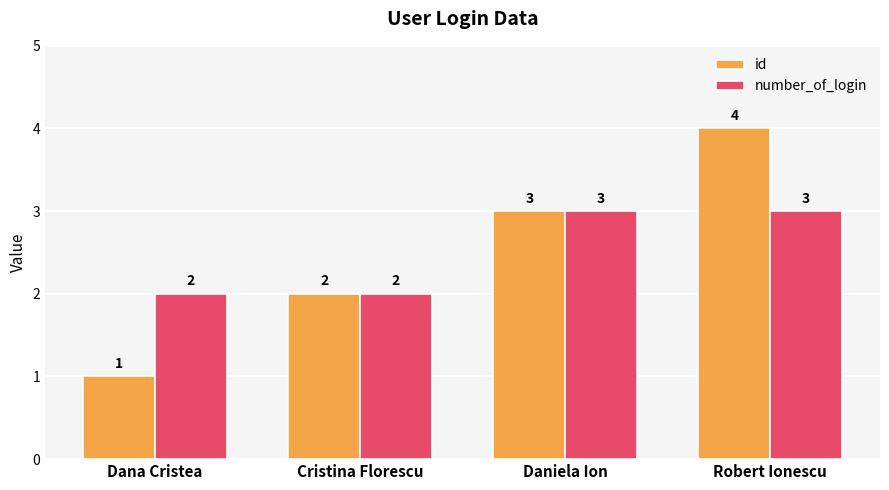

What is the highest value of the number_of_login series?

3